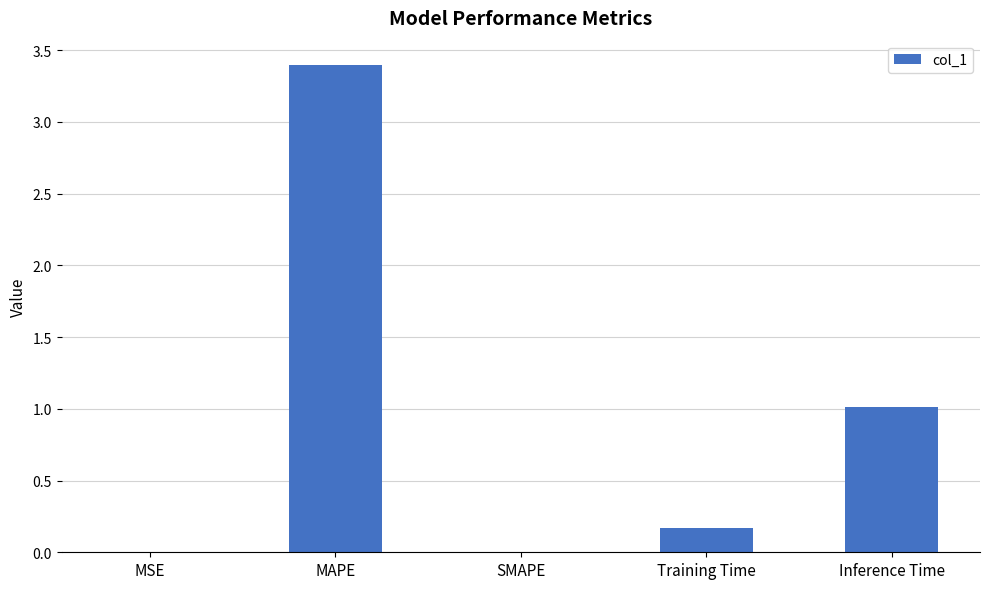

Are the bars horizontal?

No